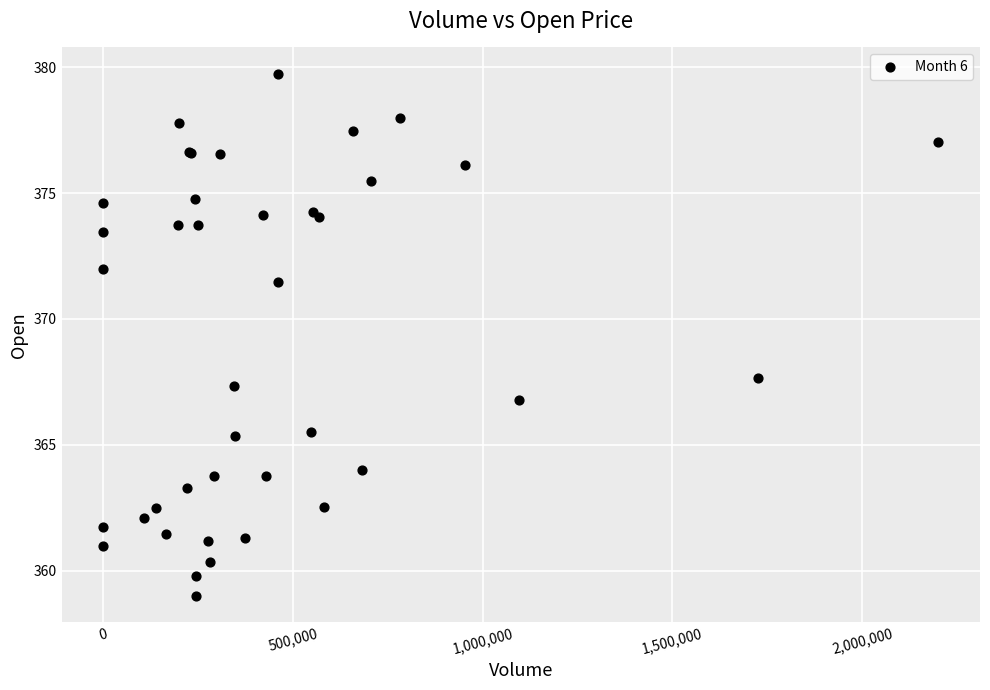

What Y value in the scatter plot is closest to 369?

367.6